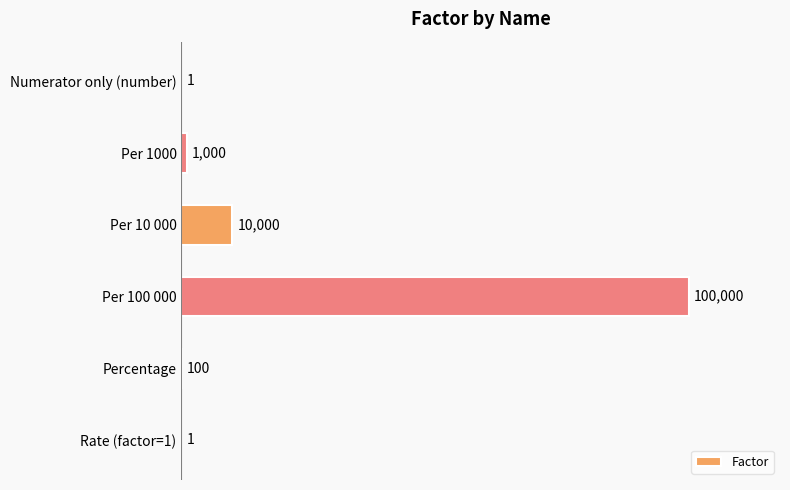

Reading top to bottom, list all the values displayed in this chart.

Numerator only (number)=1	Per 1000=1000	Per 10 000=10000	Per 100 000=100000	Percentage=100	Rate (factor=1)=1